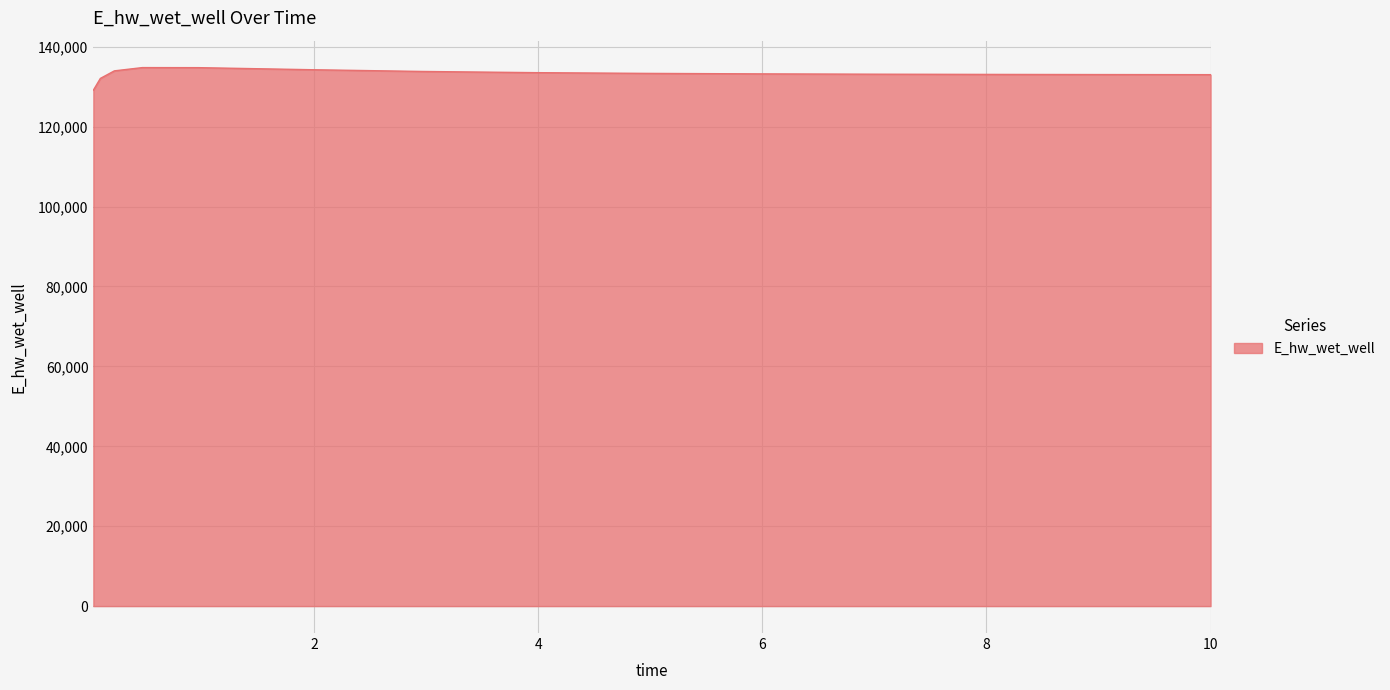

Does the chart display data point markers on the line(s)?

No